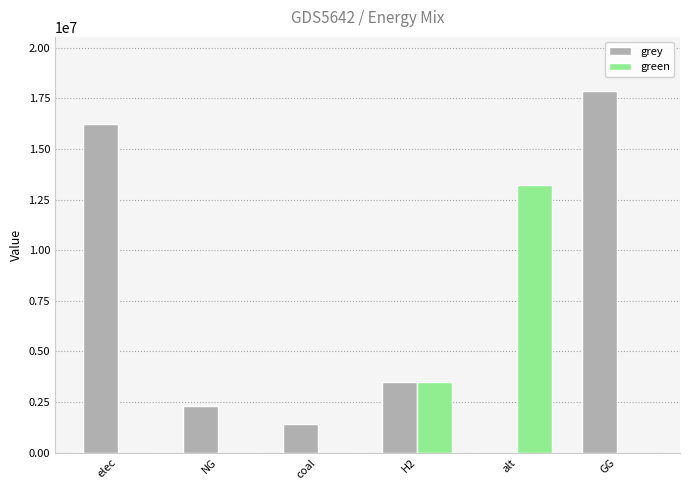

Reading right to left, extract all data points from this chart.

grey: GG=17862083.3	alt=0.0	H2=3499280.4	coal=1415458.4	NG=2308020.7	elec=16217995.9
green: GG=0.0	alt=13238578.4	H2=3500000.0	coal=0.0	NG=0.0	elec=0.0